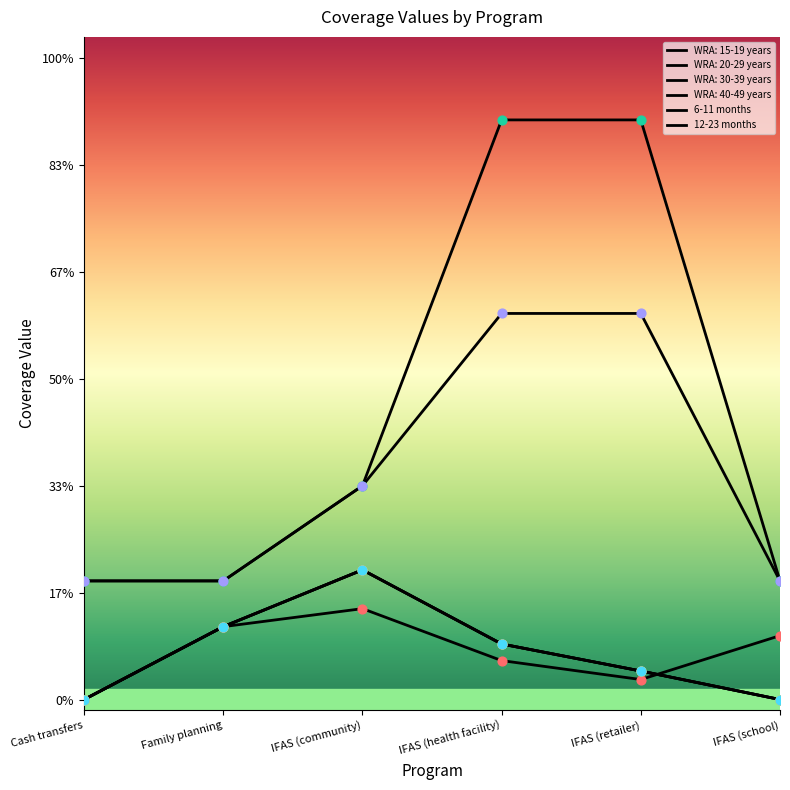

At how many categories does at least one series exceed 2?

2